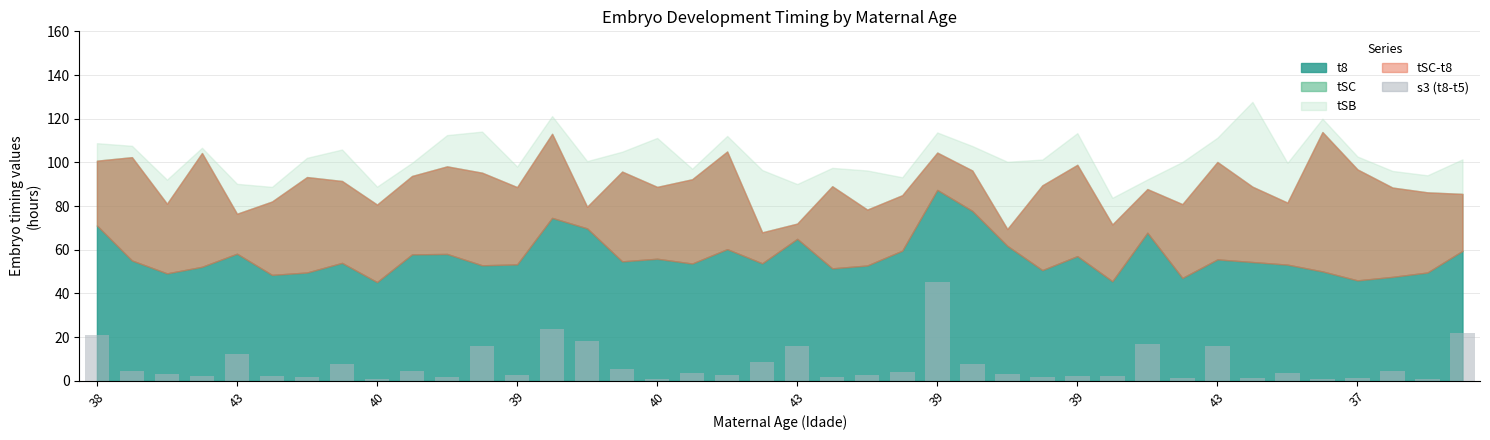

What is the value of the 31st bar from the left?

16.8